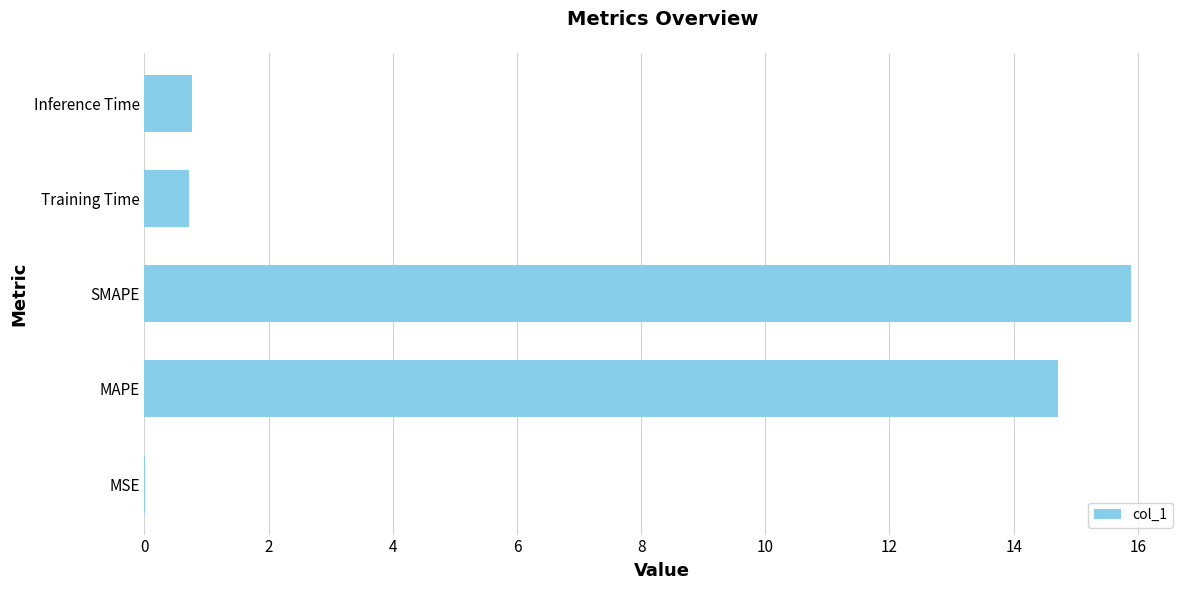

At which category does the chart reach its peak across all series?

SMAPE